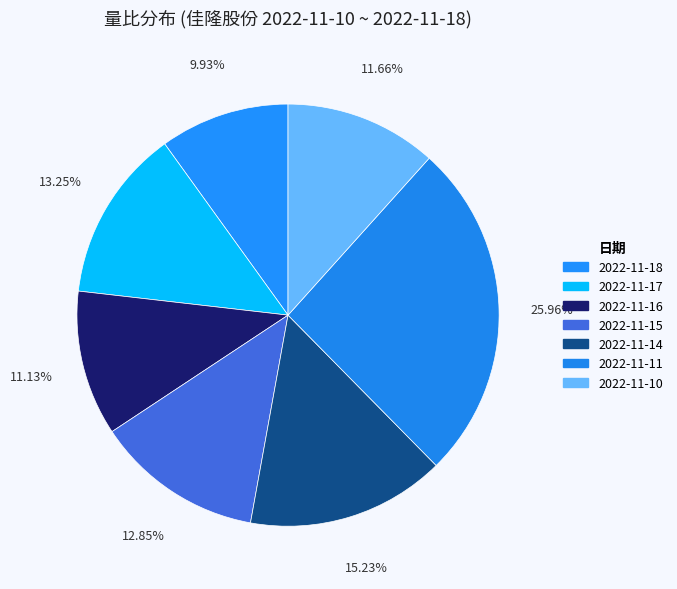

True or false: 2022-11-14 accounts for 7% of the total.

False